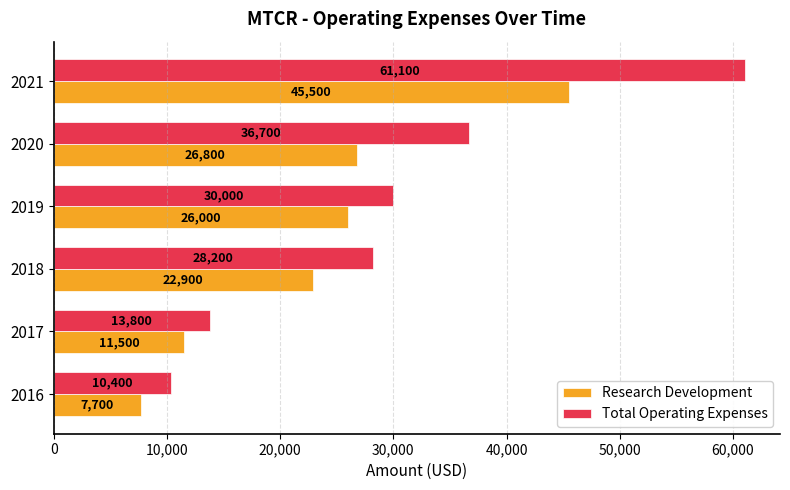

Which series has the largest range (max minus min)?

Total Operating Expenses